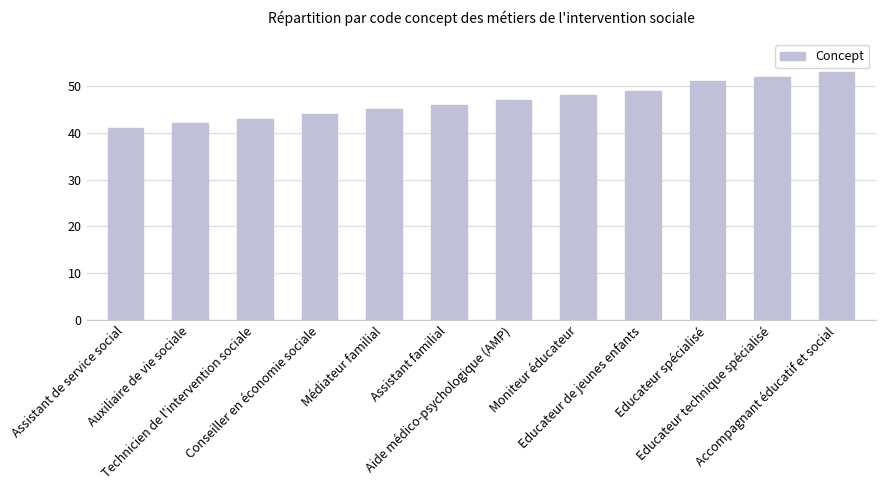

How many data points are less than 47?

6